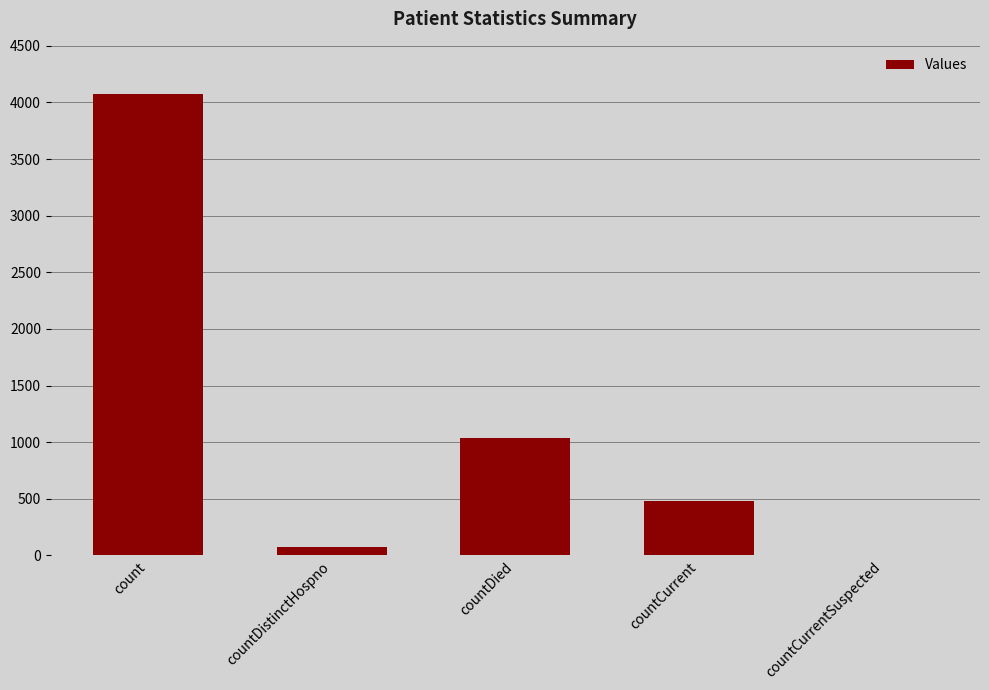

At which label is the value closest to 2038?

countDied